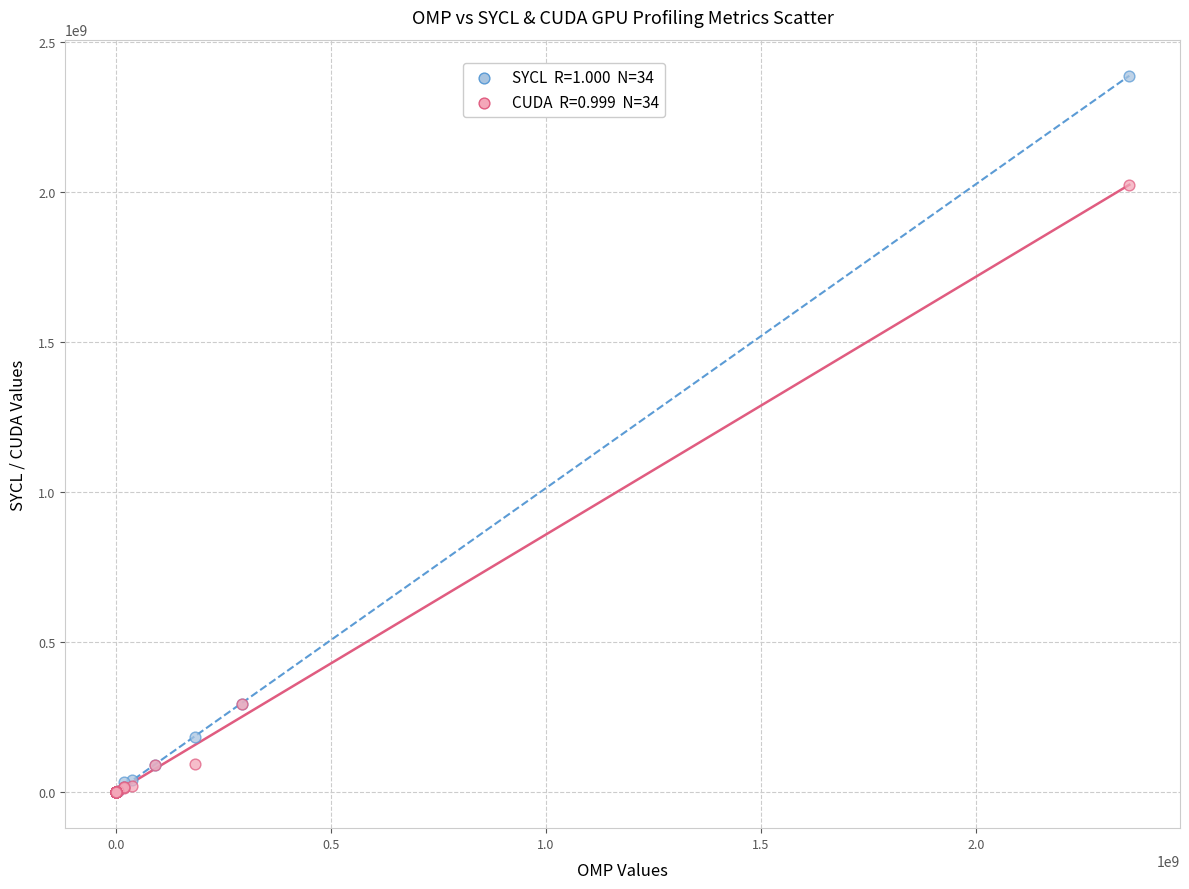

Across all series, what Y value is closest to 1193760767?

2022969690.8